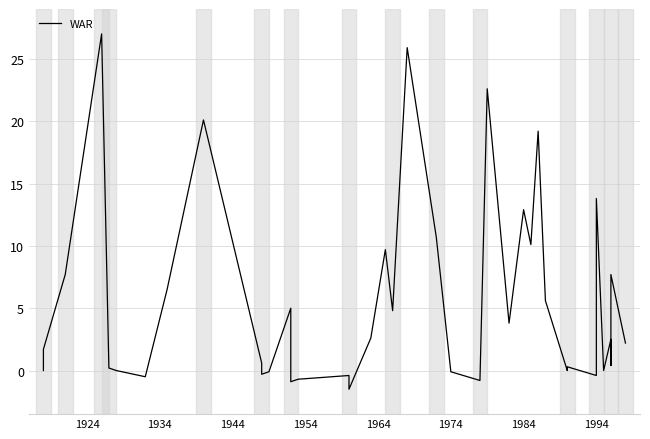

How many data points are above 2?

21